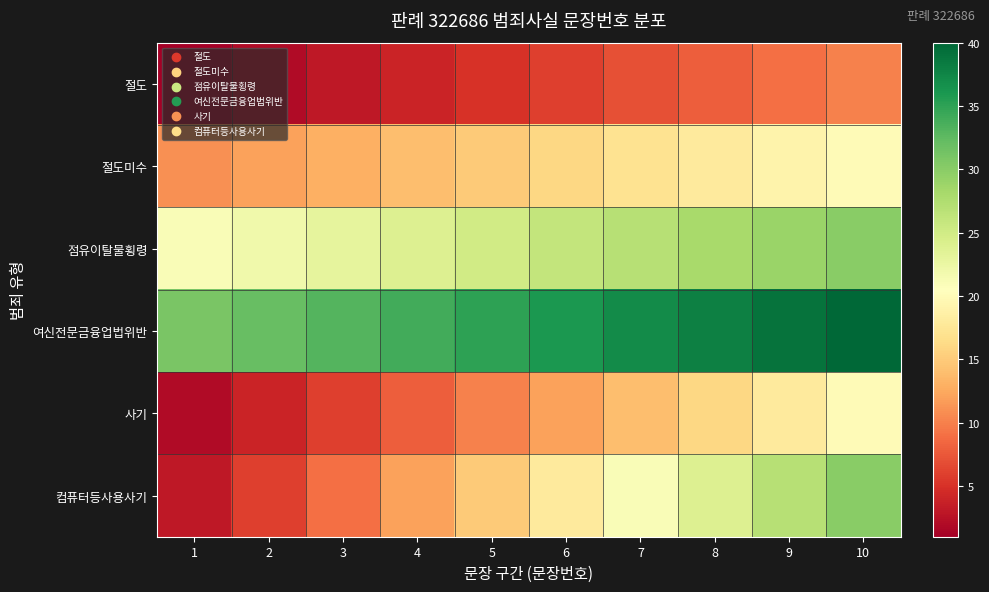

How many data points does each series have?

10